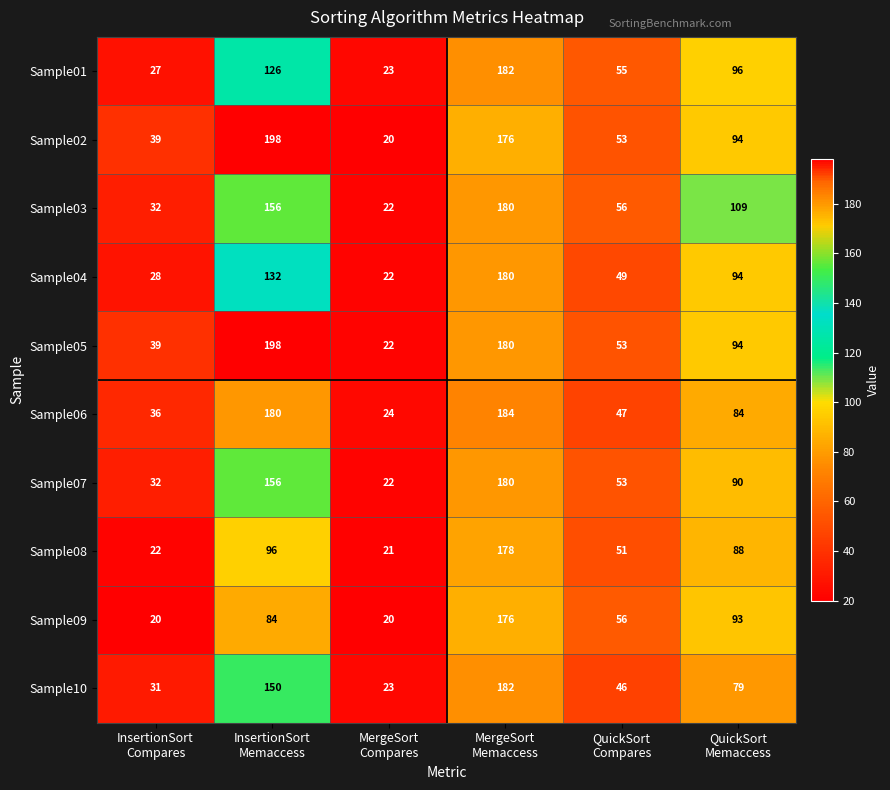

At how many categories does at least one series exceed 167?

2